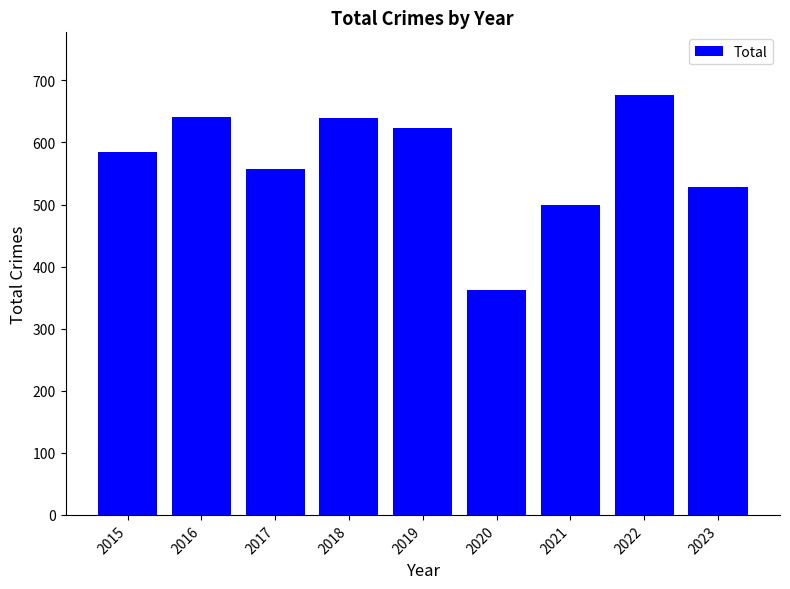

What is the difference between the maximum and minimum values?

314